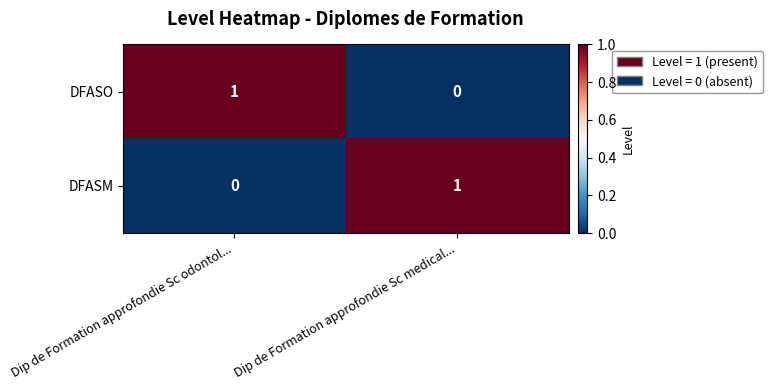

The value of DFASM at Dip de Formation approfondie Sc odontol... is 0. True or false?

True